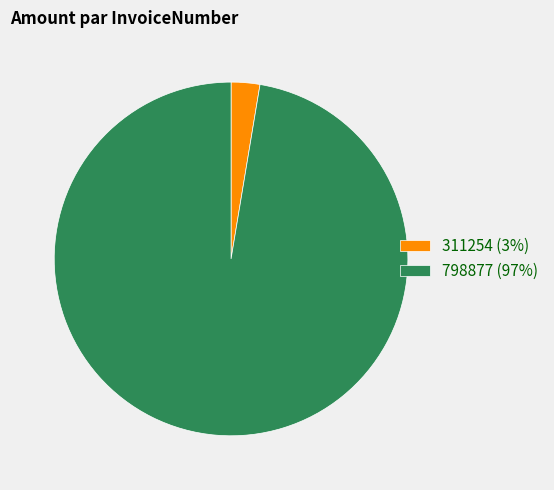

Is it true that 798877 (97%) is 97% of the pie?

True